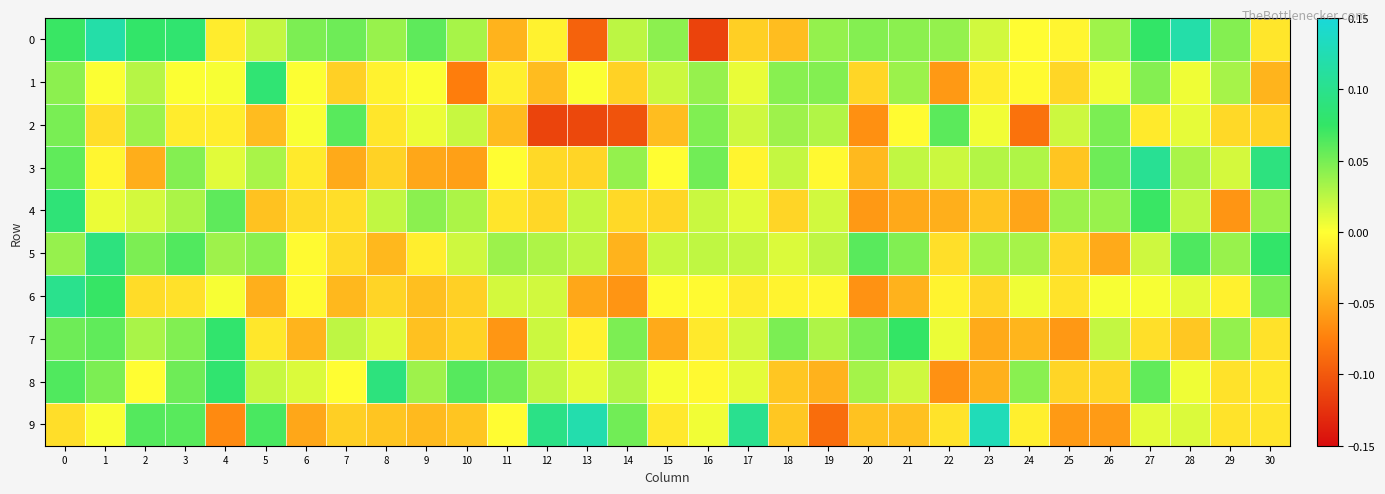

What is the maximum value shown in the chart?

0.1